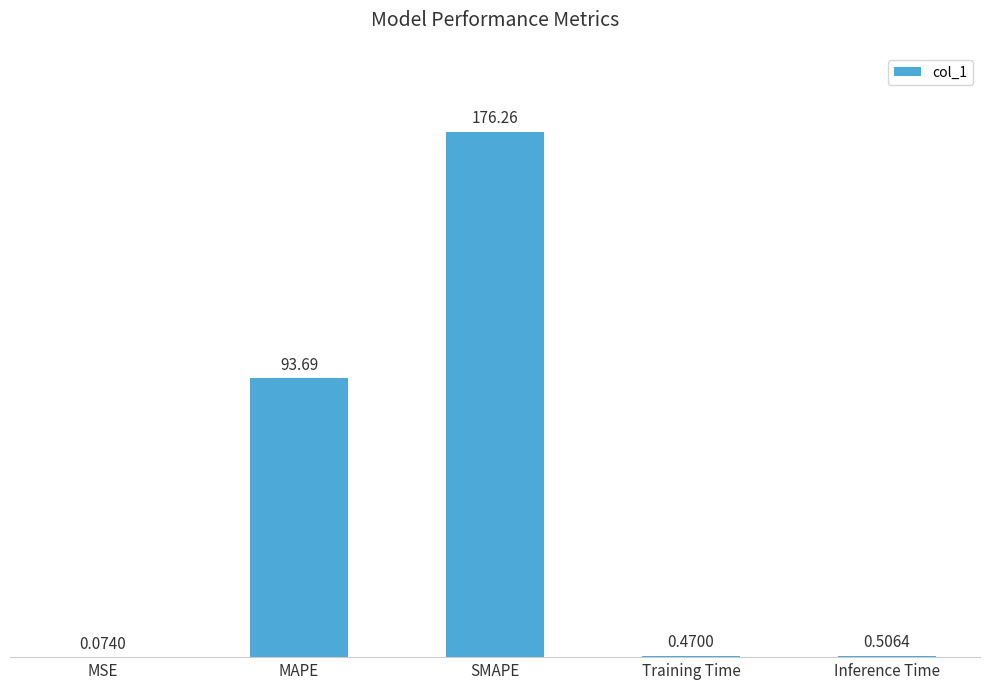

What is the change in value from MSE to MAPE?

+93.6